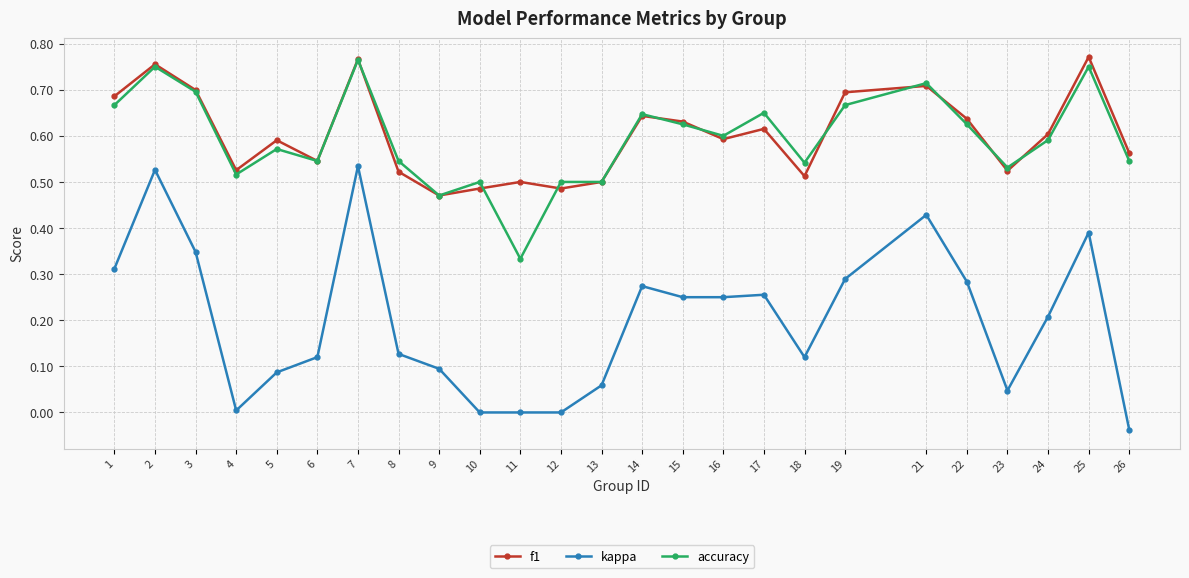

The value of accuracy at 13 is 0.9. True or false?

False